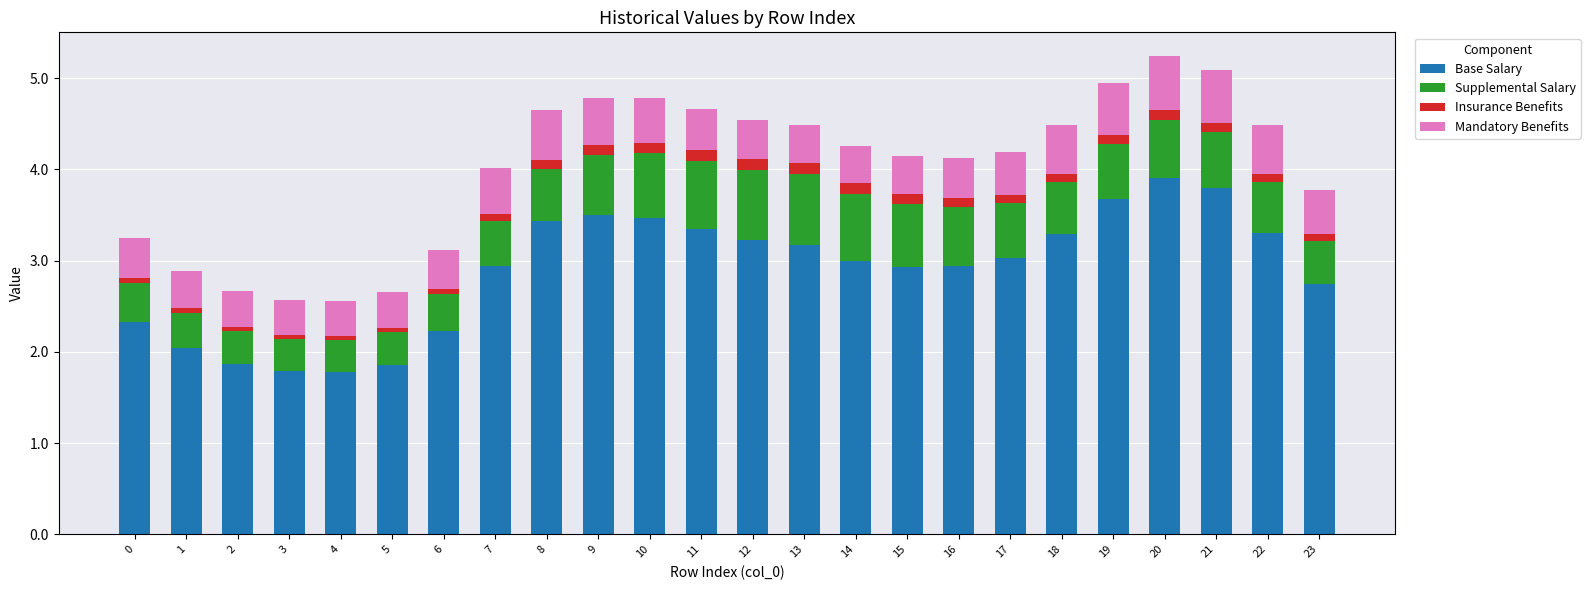

What is the difference between the maximum and minimum values in the Base Salary series?

2.1